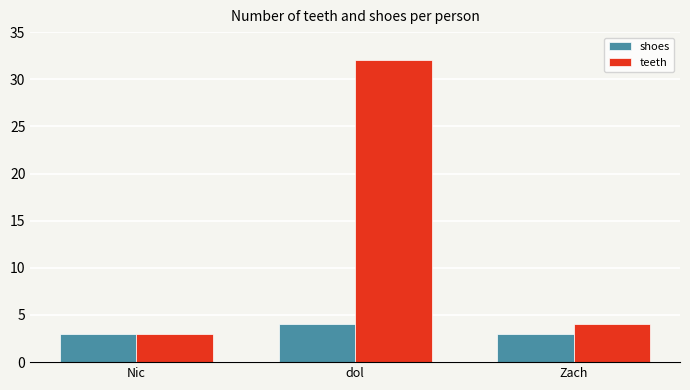

Where does the teeth series first go above 4?

dol